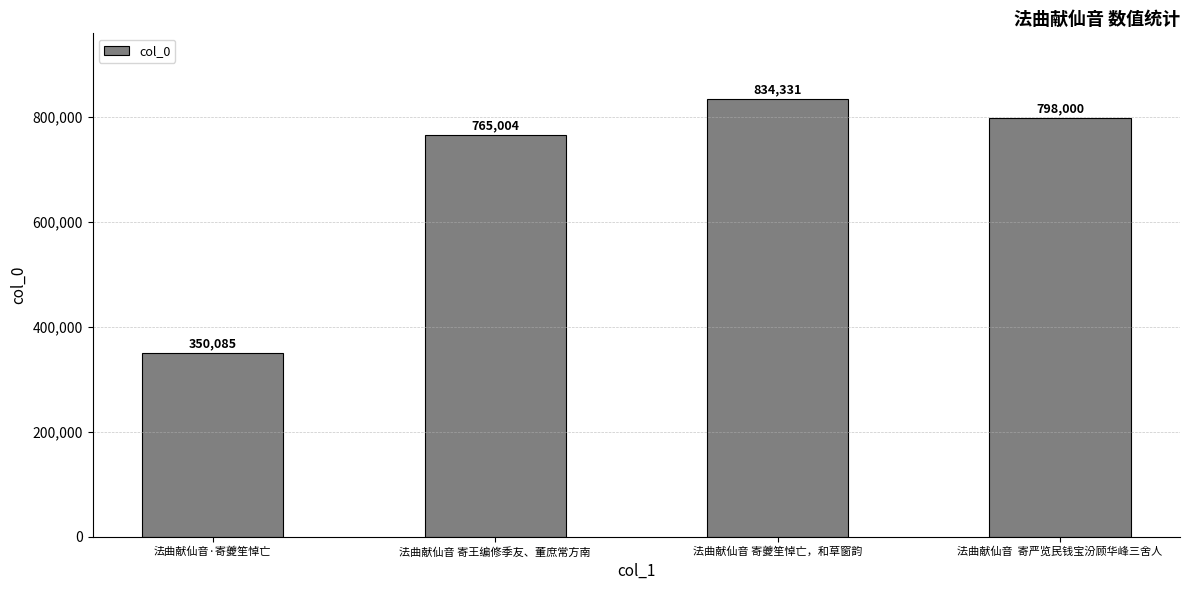

Rank the categories by value from lowest to highest.

法曲献仙音·寄夔笙悼亡, 法曲献仙音 寄王编修季友、董庶常方南, 法曲献仙音  寄严览民钱宝汾顾华峰三舍人, 法曲献仙音 寄夔笙悼亡，和草窗韵